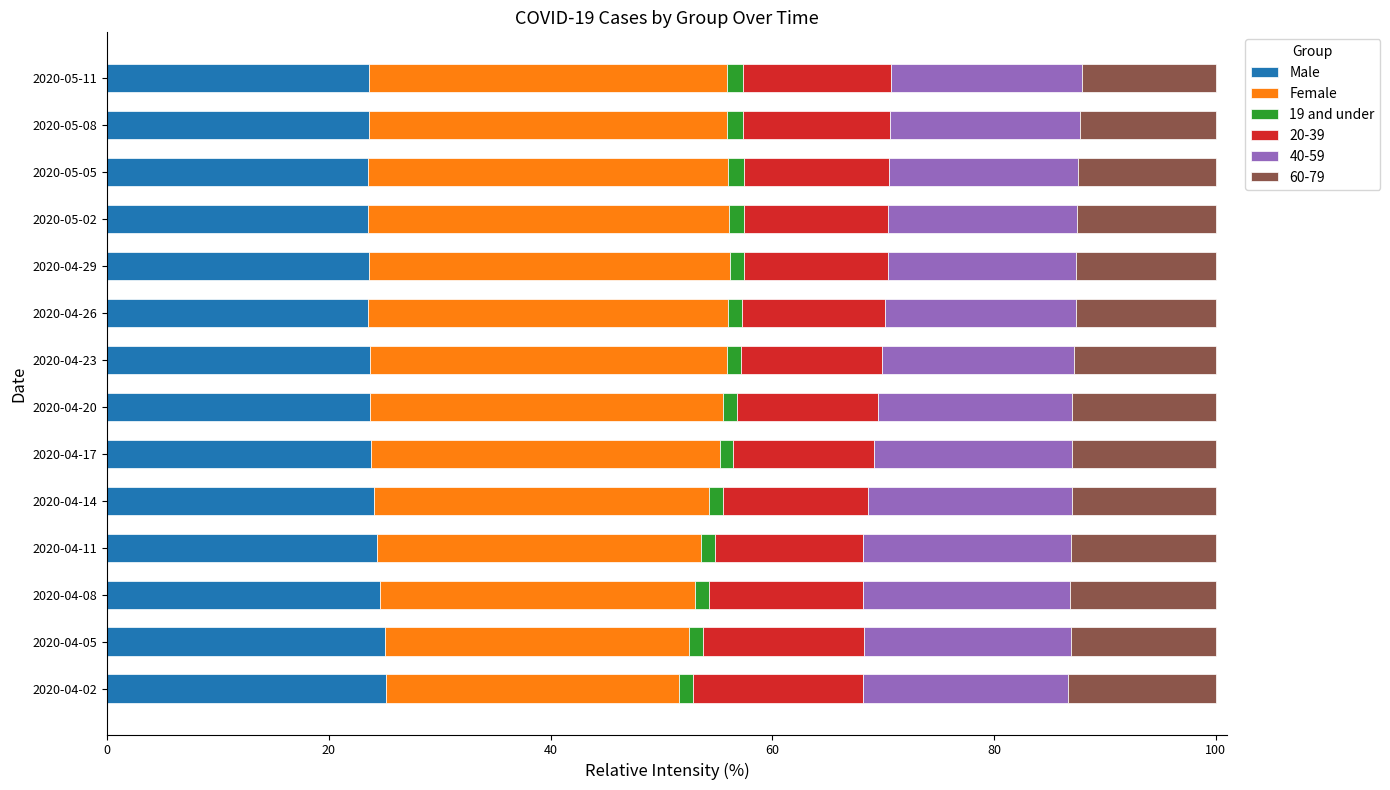

What is the maximum value for Male?

25.2